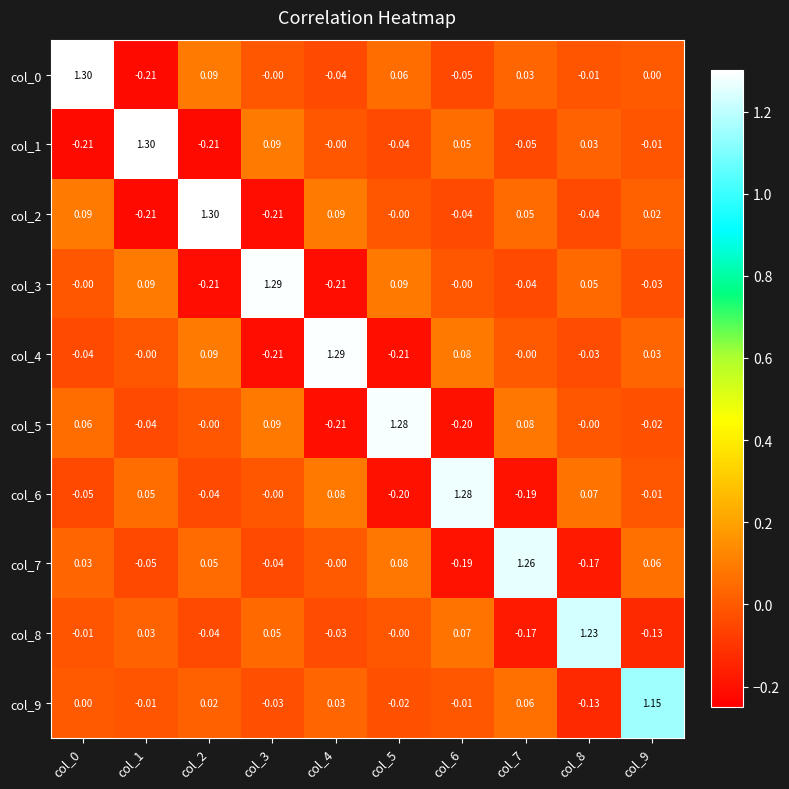

Which category has the highest value across all series?

col_0